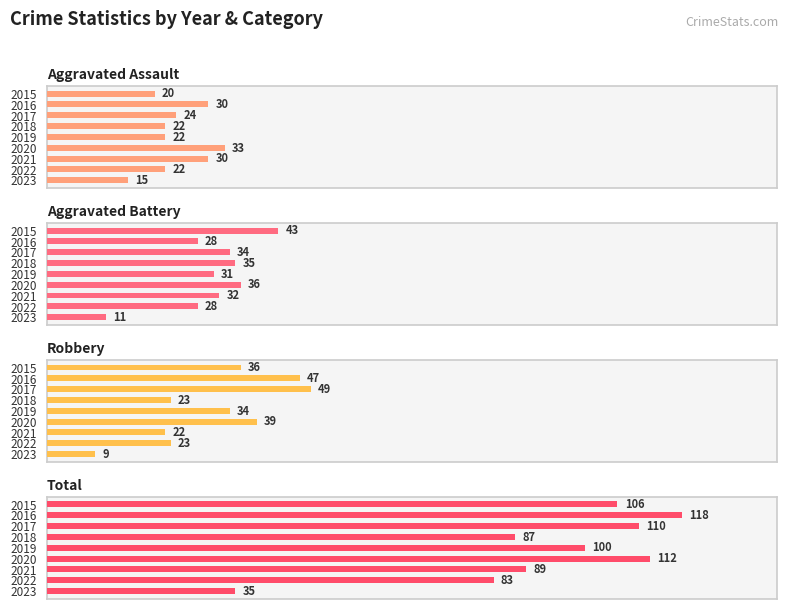

Which series has the widest spread of values?

Total